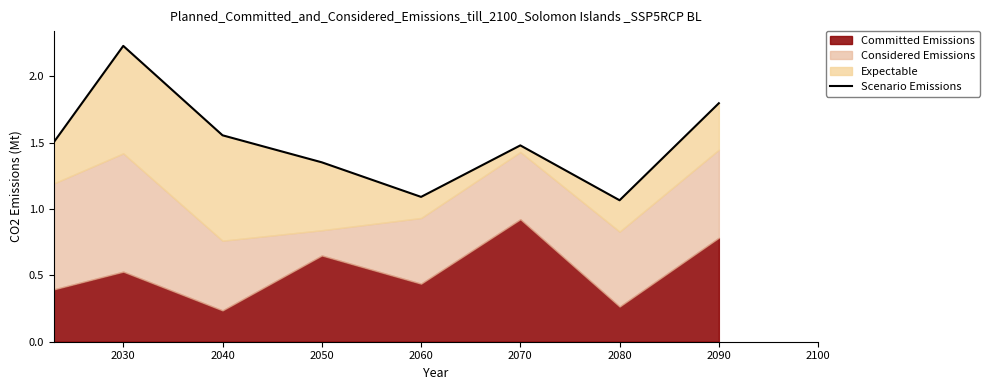

Reading left to right, extract all data points from this chart.

1.5	2.2	1.6	1.4	1.1	1.5	1.1	1.8